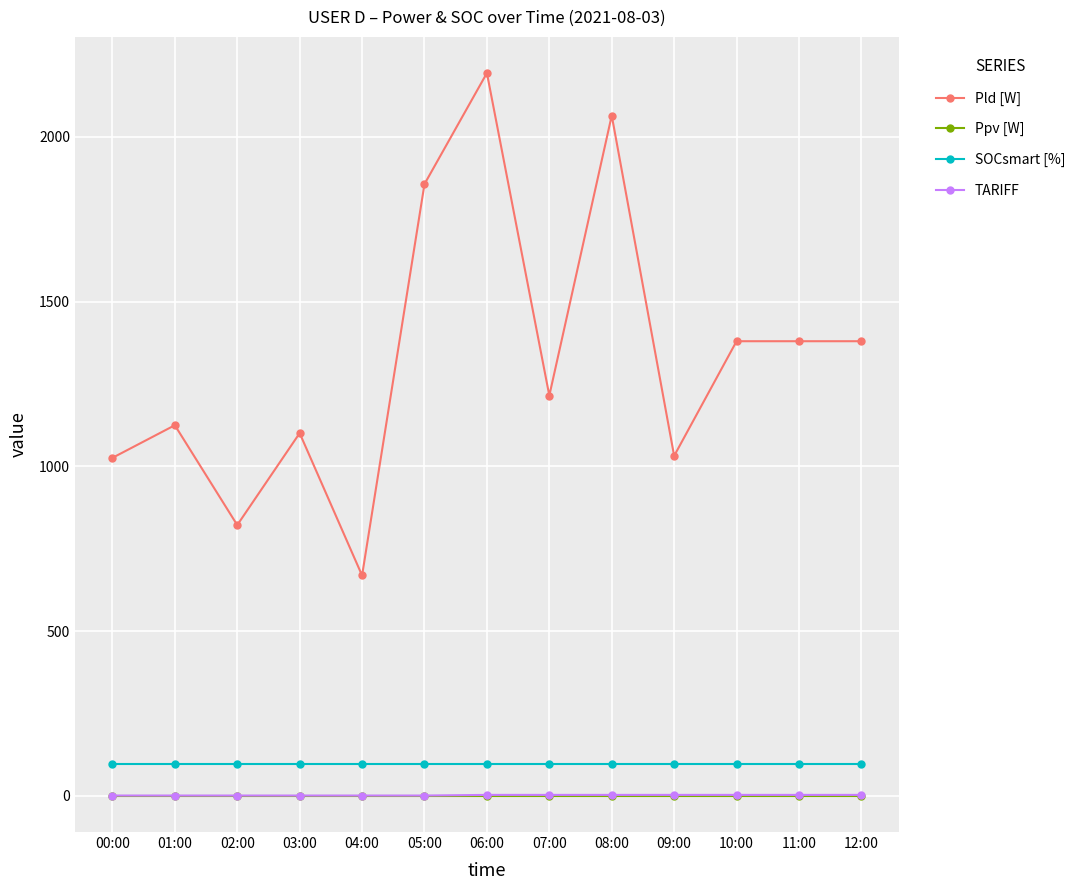

What is the lowest value of the Pld [W] series?

669